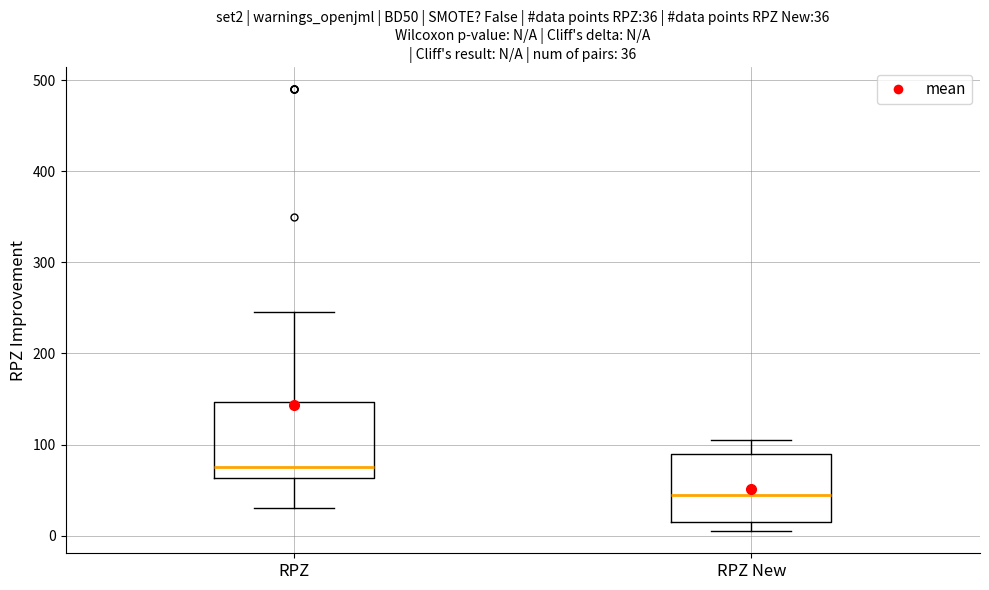

Which box's median line is the lowest?

RPZ New